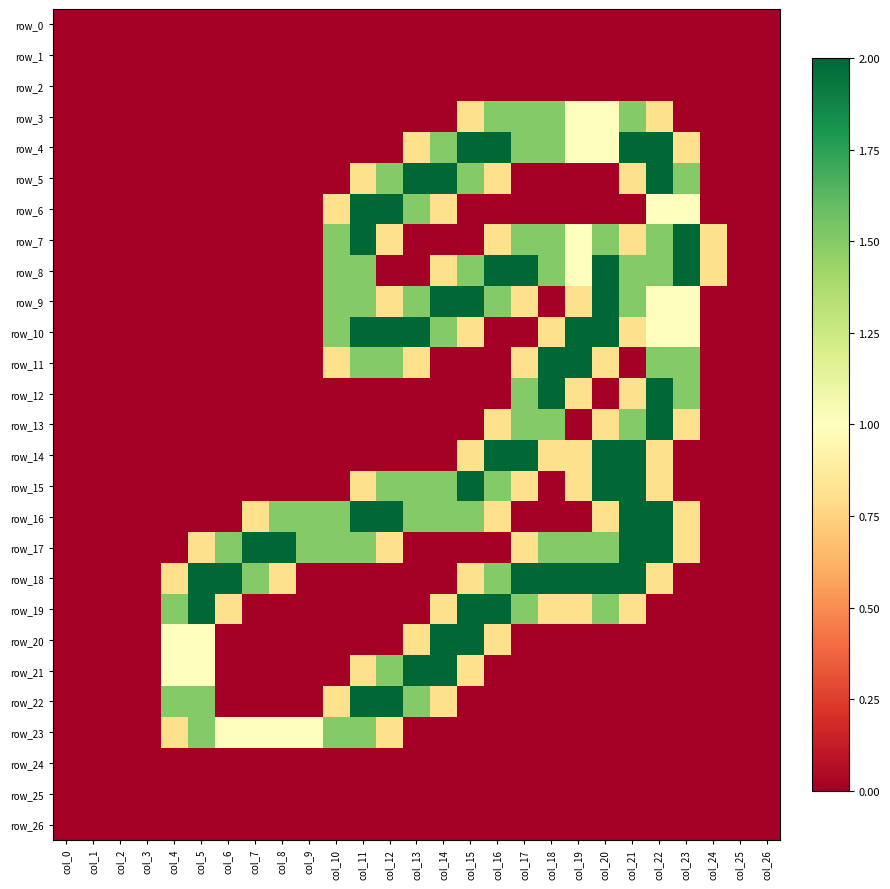

How many values in the row_13 series exceed 0?

7